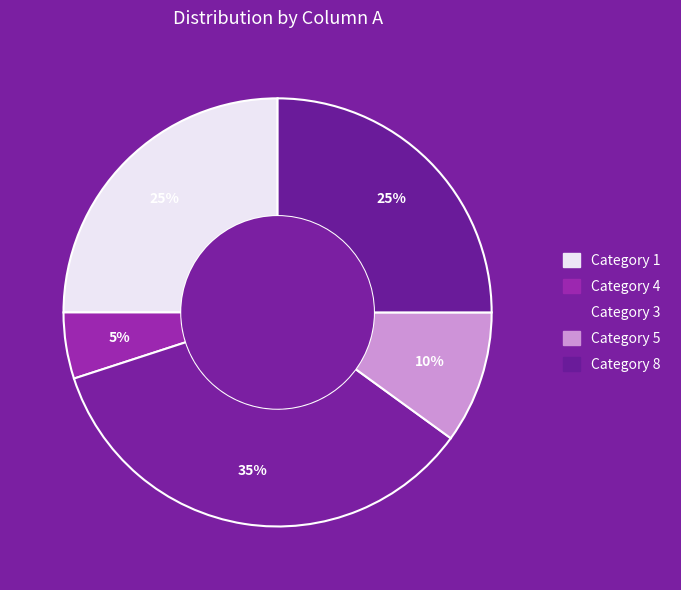

How many slices are in this pie chart?

5